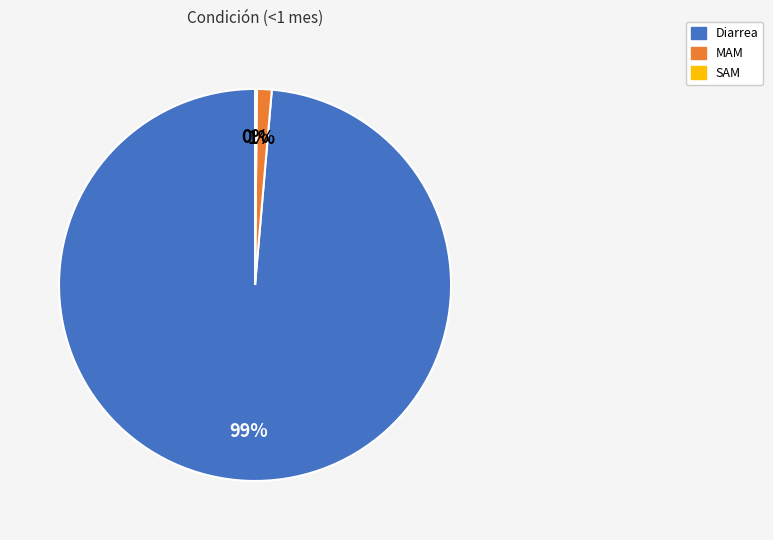

True or false: Diarrea accounts for 89% of the total.

False